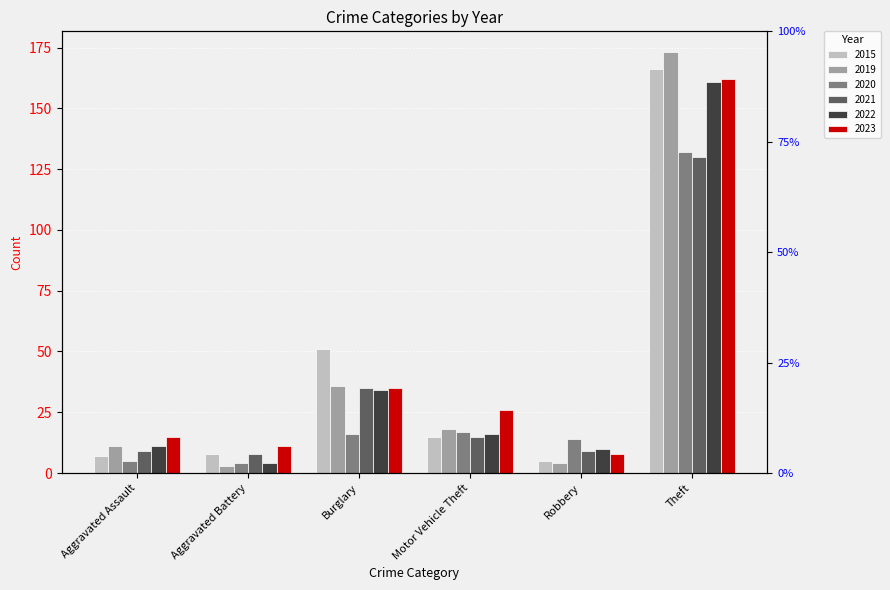

What are all the series names shown in the legend?

2015, 2019, 2020, 2021, 2022, 2023